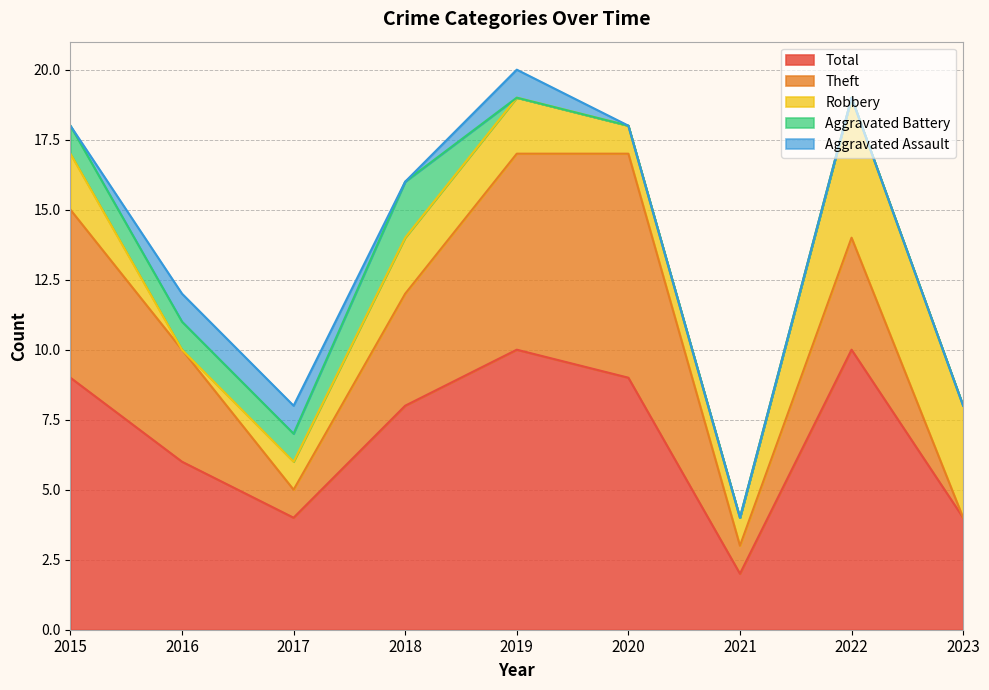

What is the sum of the Aggravated Battery values at 2022 and 2015?

1